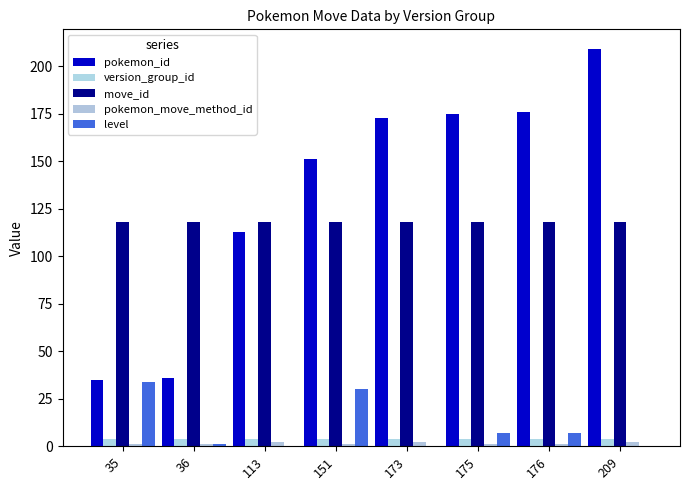

What is the difference between the maximum and minimum values in the pokemon_move_method_id series?

1